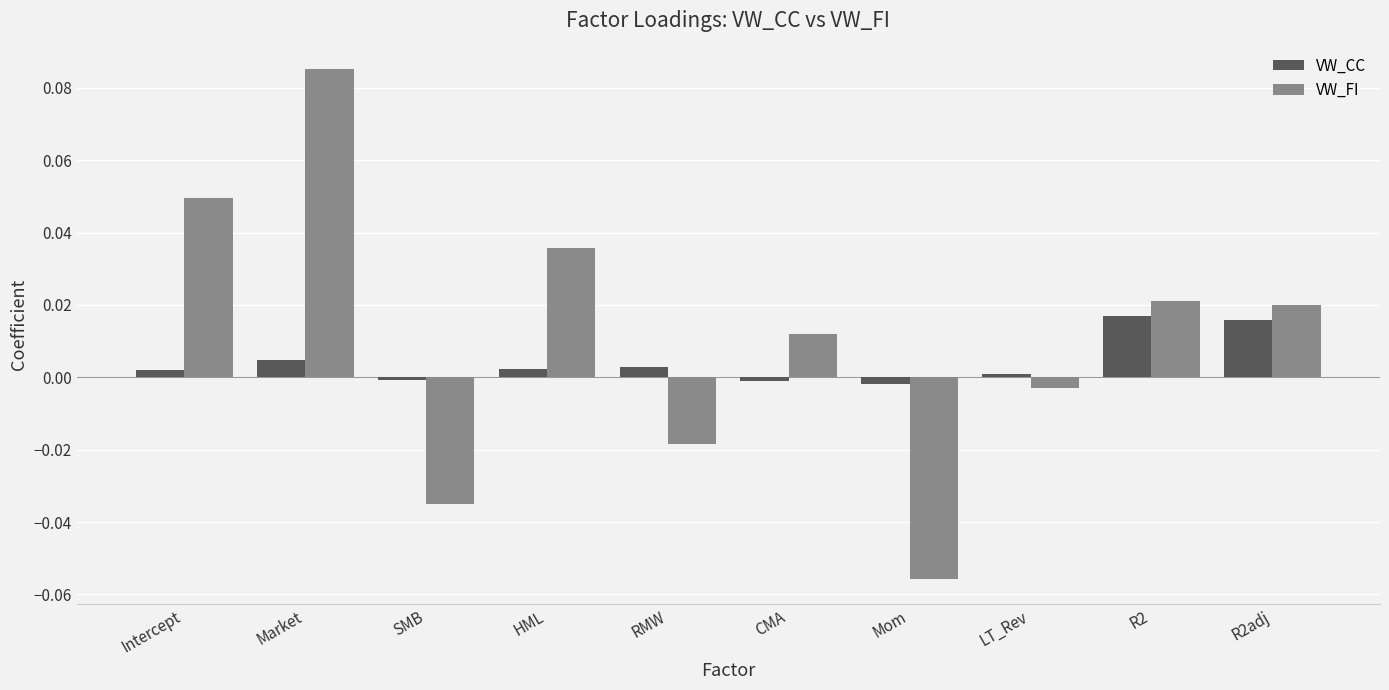

How many values in VW_CC are below zero?

3